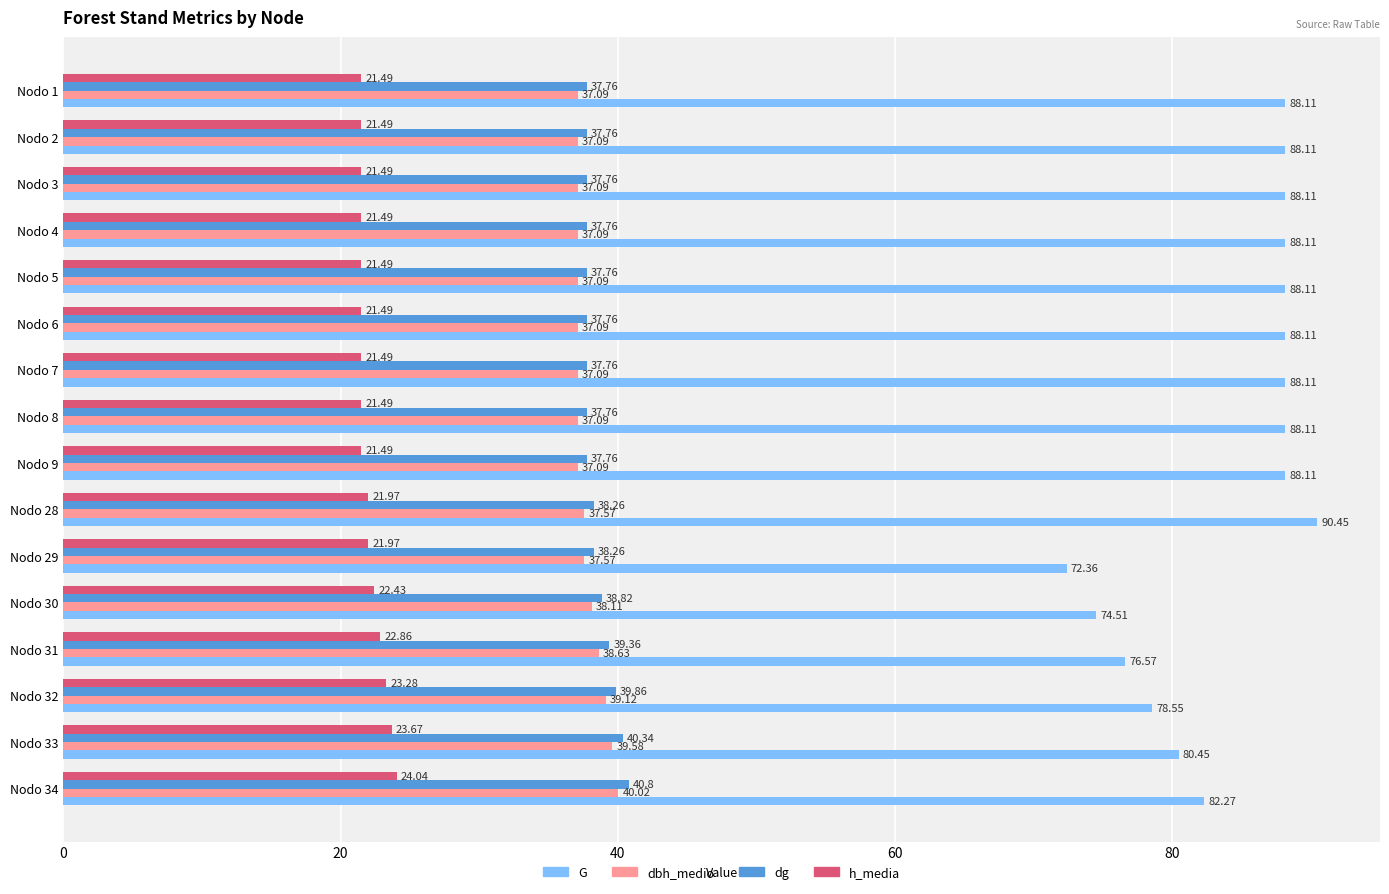

At how many categories does at least one series exceed 86?

10